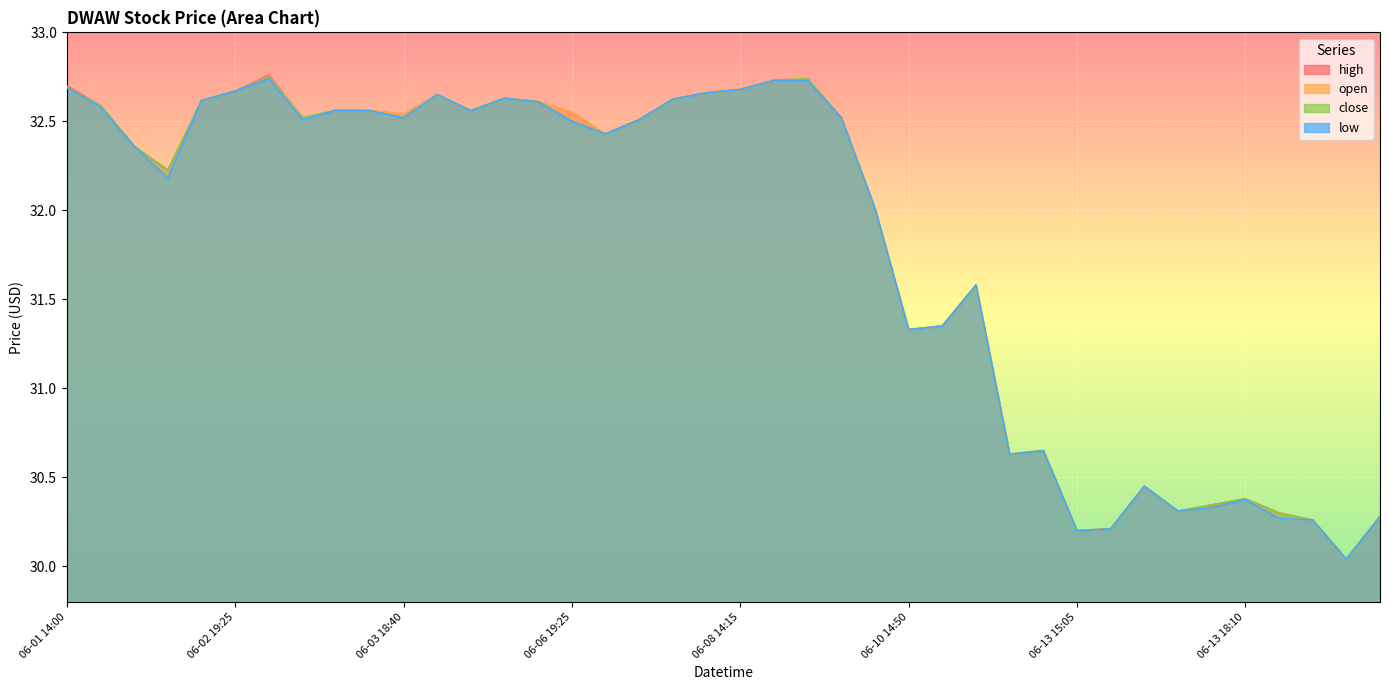

What position from the left is 06-08 14:30?

22